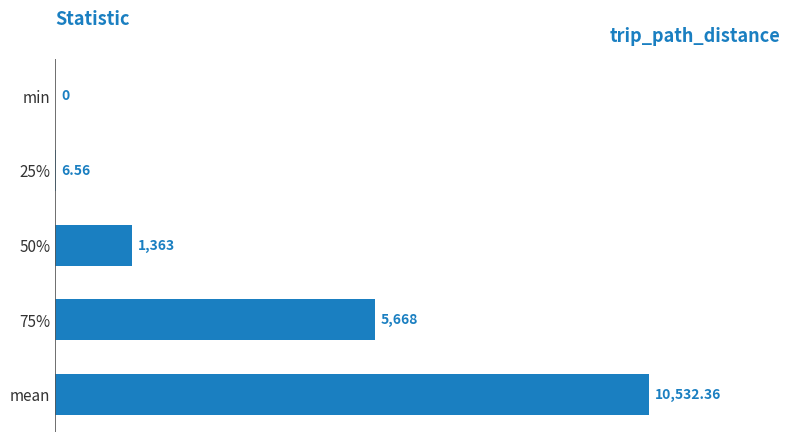

Which label corresponds to the largest value in the chart?

mean